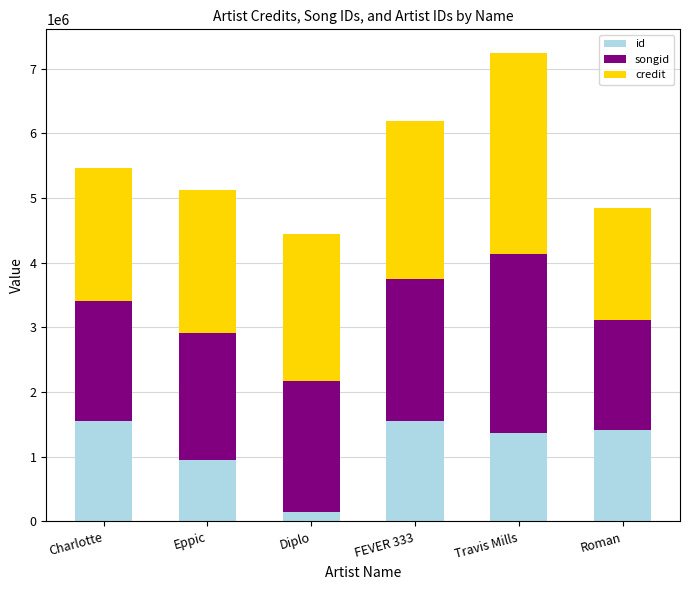

What is the total value across all series at Diplo?

4444674